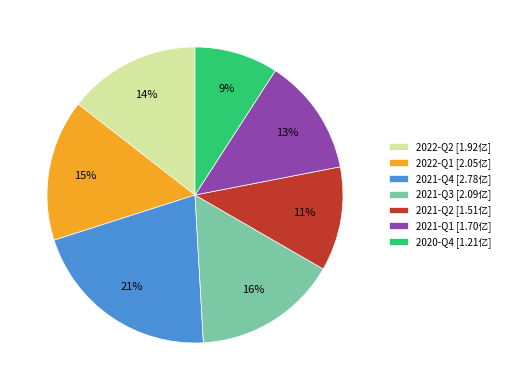

To the nearest percent, what is the difference between the 2021-Q4 and 2022-Q1 slice percentages?

6%